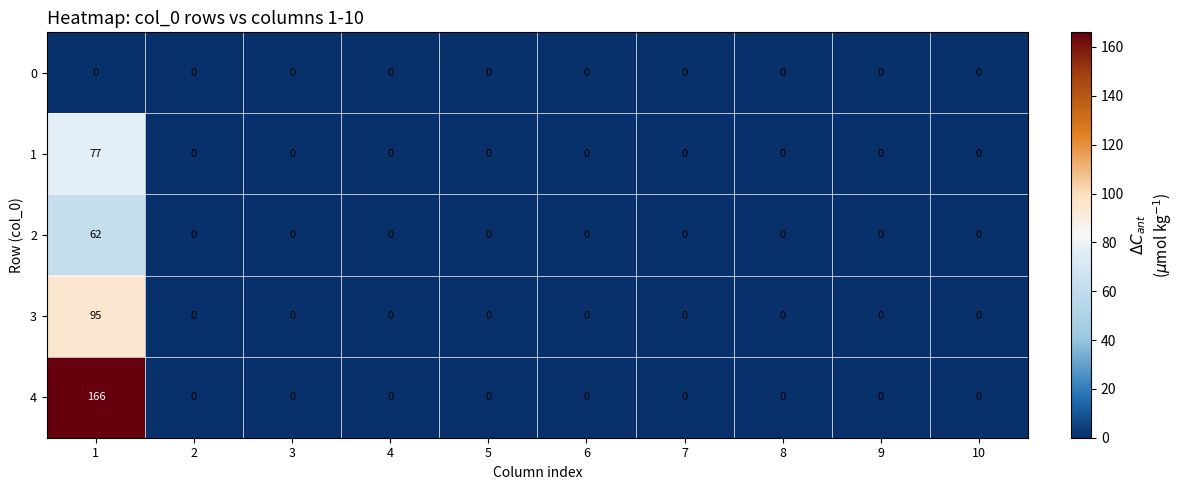

What is the greatest value displayed?

166